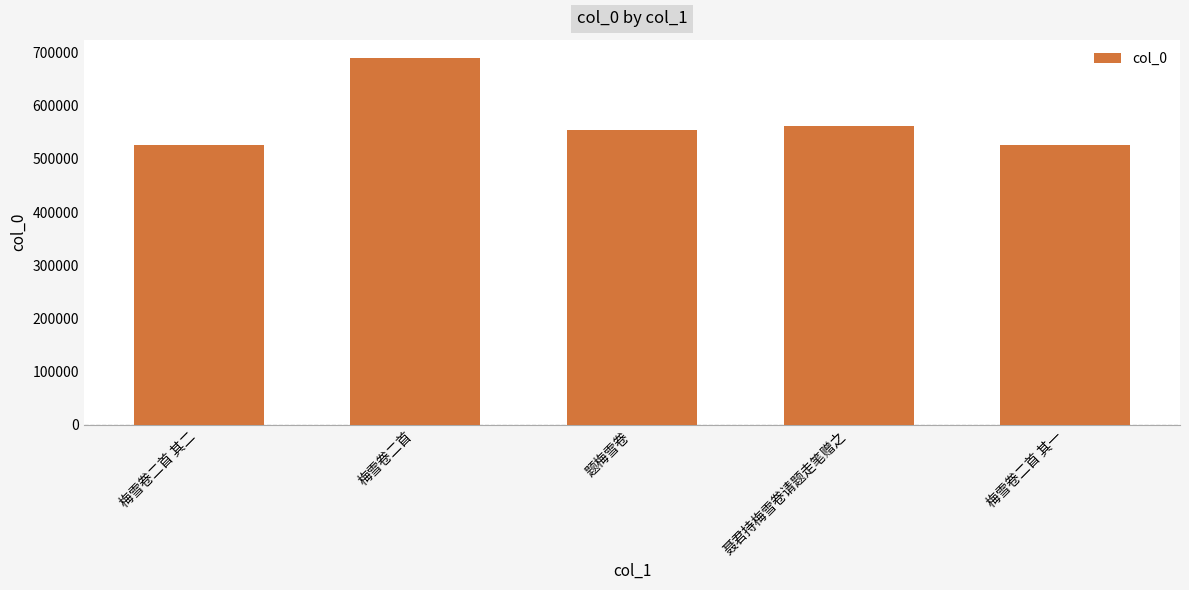

Are the bars horizontal?

No